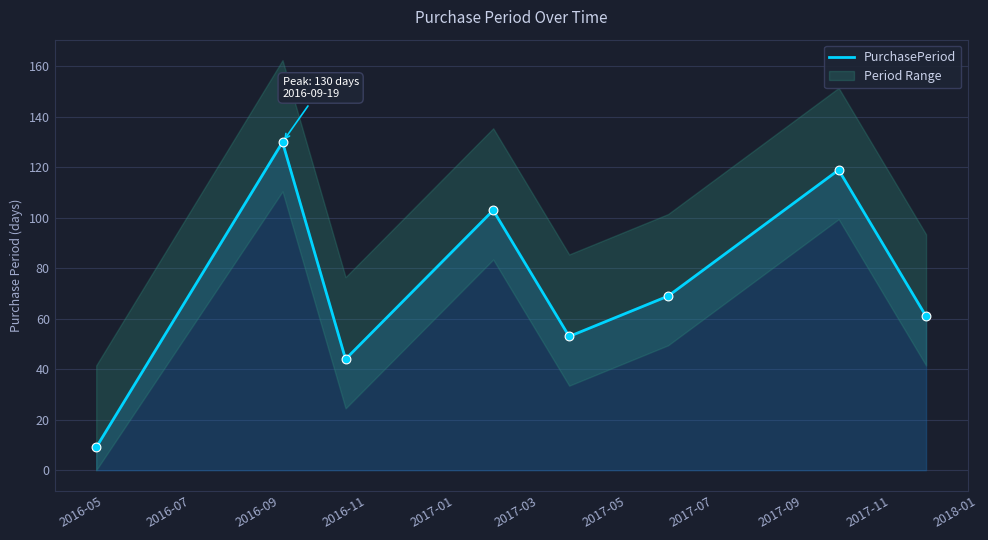

What is the lowest value of the PurchasePeriod series?

9